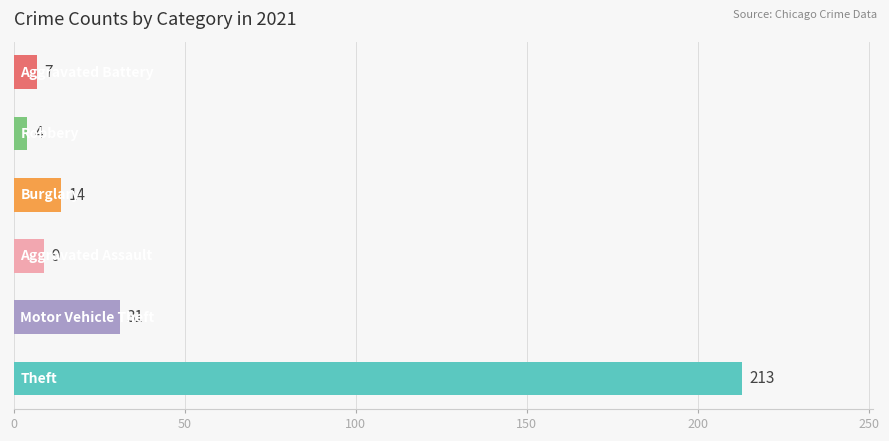

What are all the series names shown in the legend?

Theft, Motor Vehicle Theft, Aggravated Assault, Burglary, Robbery, Aggravated Battery